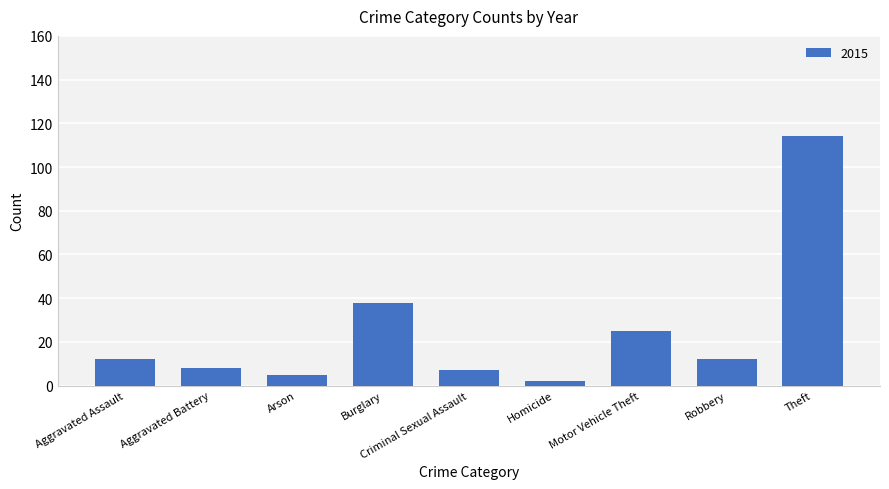

Between Homicide and Arson, which is larger?

Arson